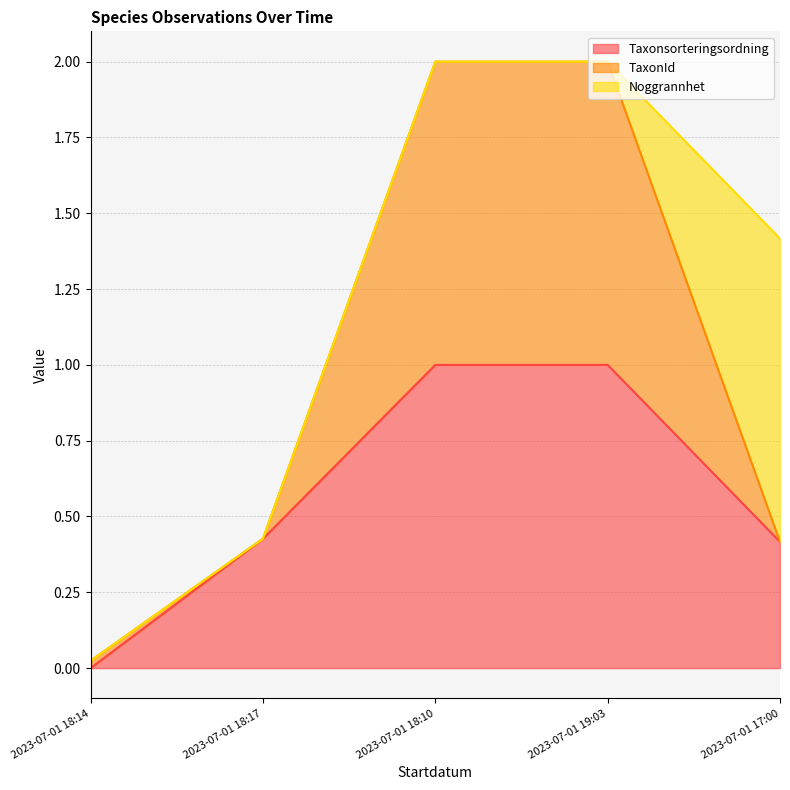

True or false: TaxonId and Taxonsorteringsordning intersect in this chart.

False